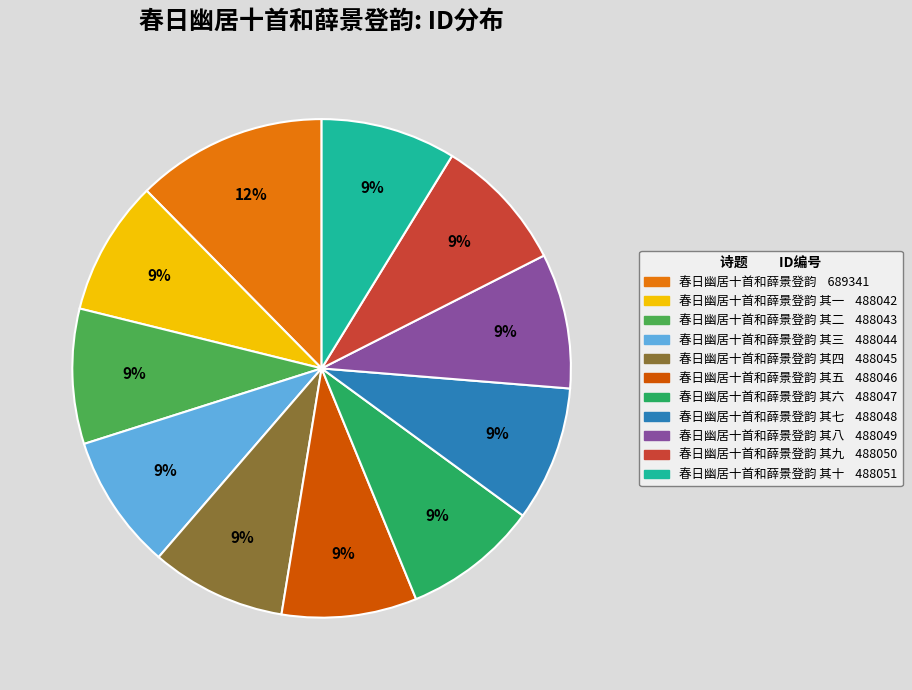

How many slices are in this pie chart?

11